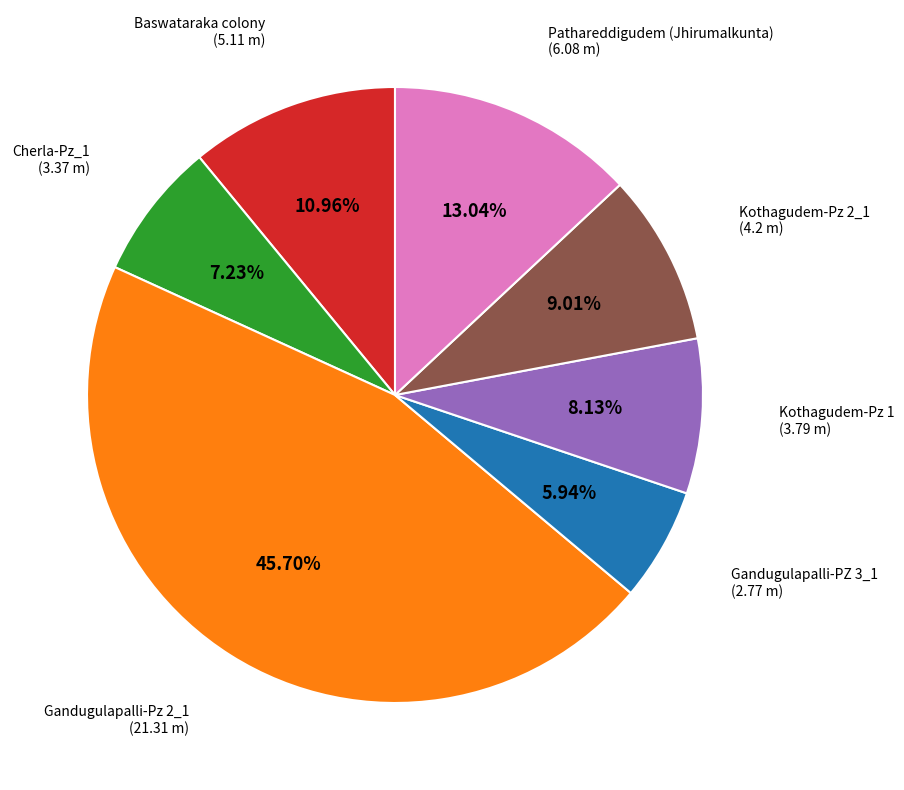

Is there a majority slice in this chart?

No